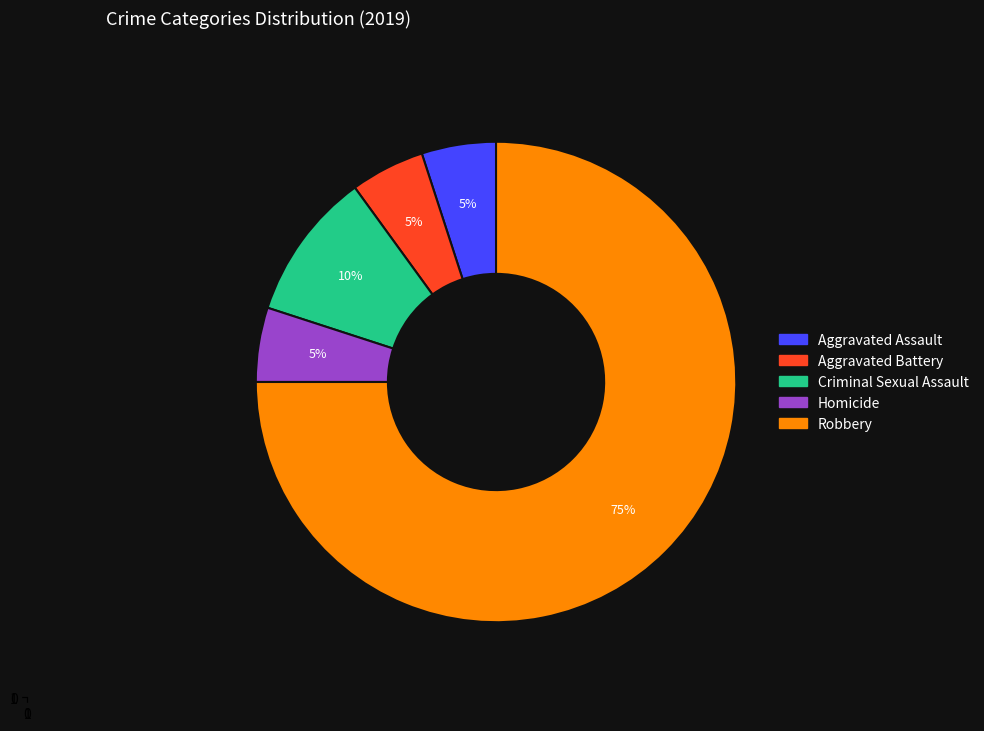

To the nearest percent, what portion does Aggravated Battery represent?

5%